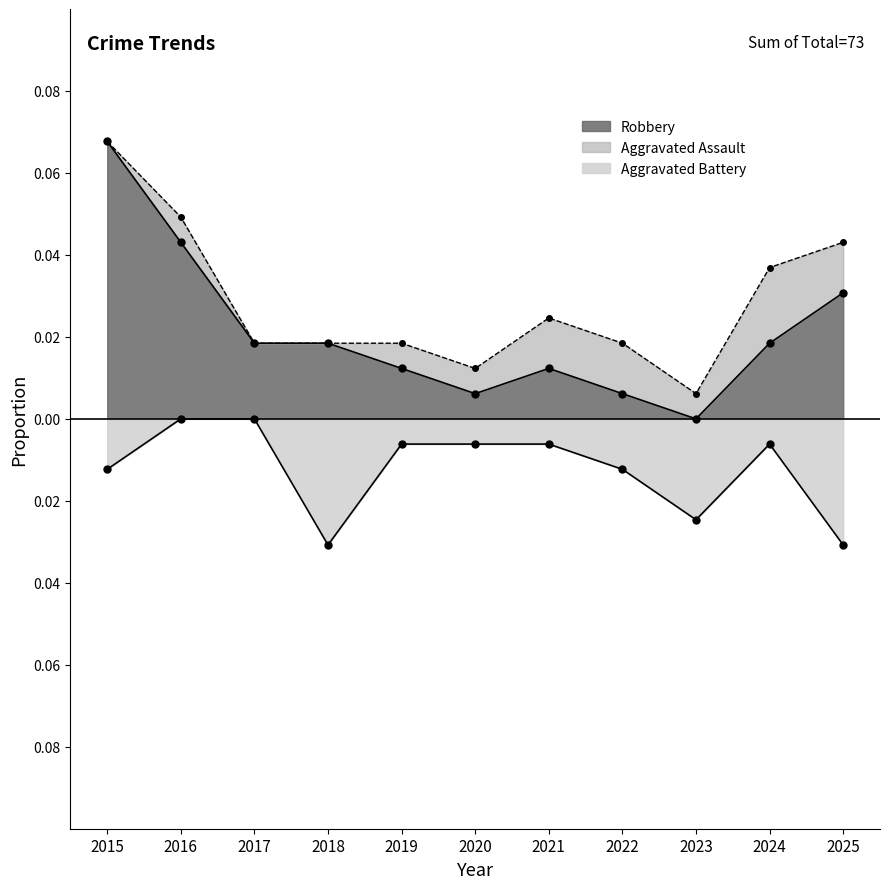

True or false: Robbery and Aggravated Battery cross at least once.

False